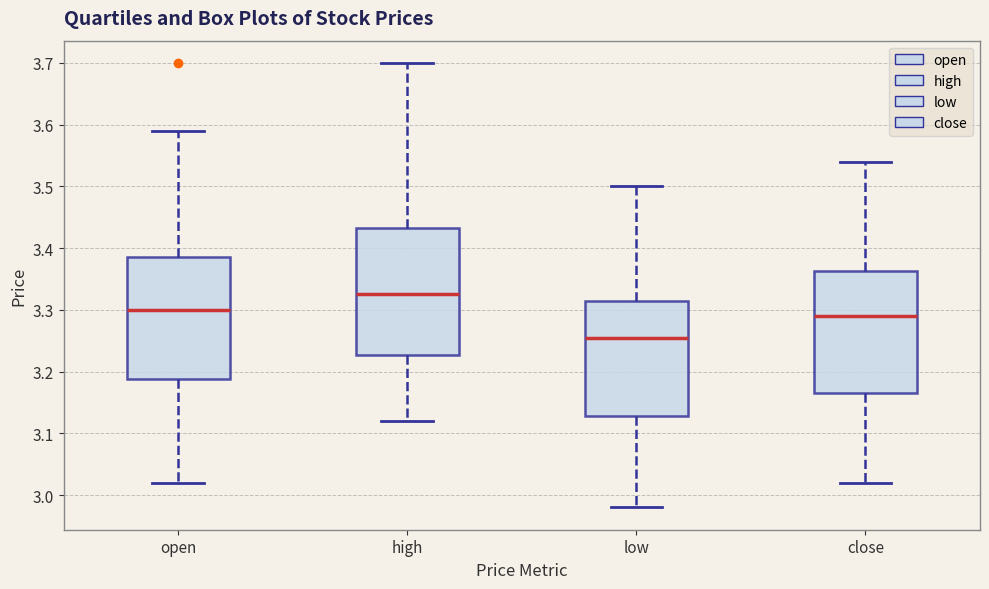

Where does the median line of the box for open sit on the y-axis? The values are not printed on the chart, so give them approximately, as read against the axis.

3.30